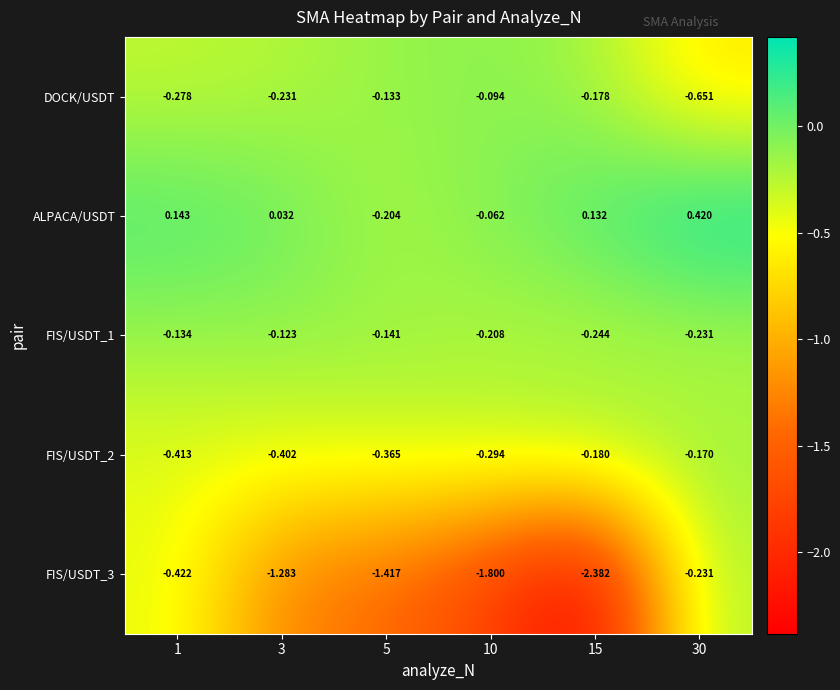

Is the value of DOCK/USDT at 15 greater than the value of ALPACA/USDT at 5?

Yes